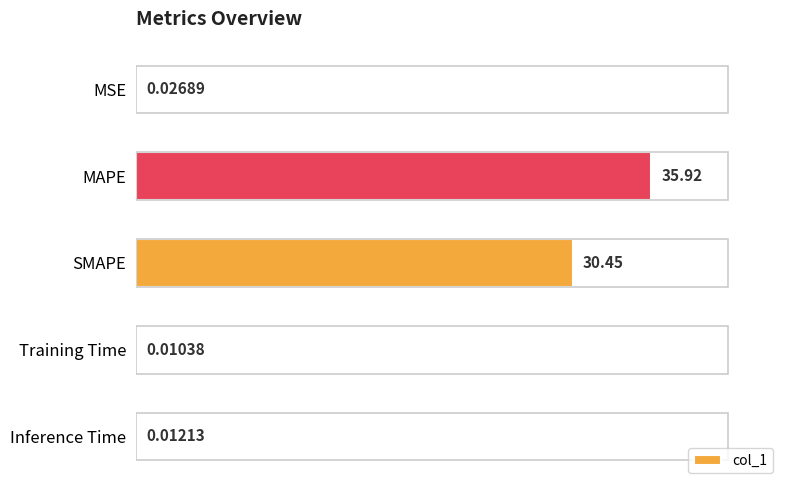

At which label is the value closest to 17?

SMAPE